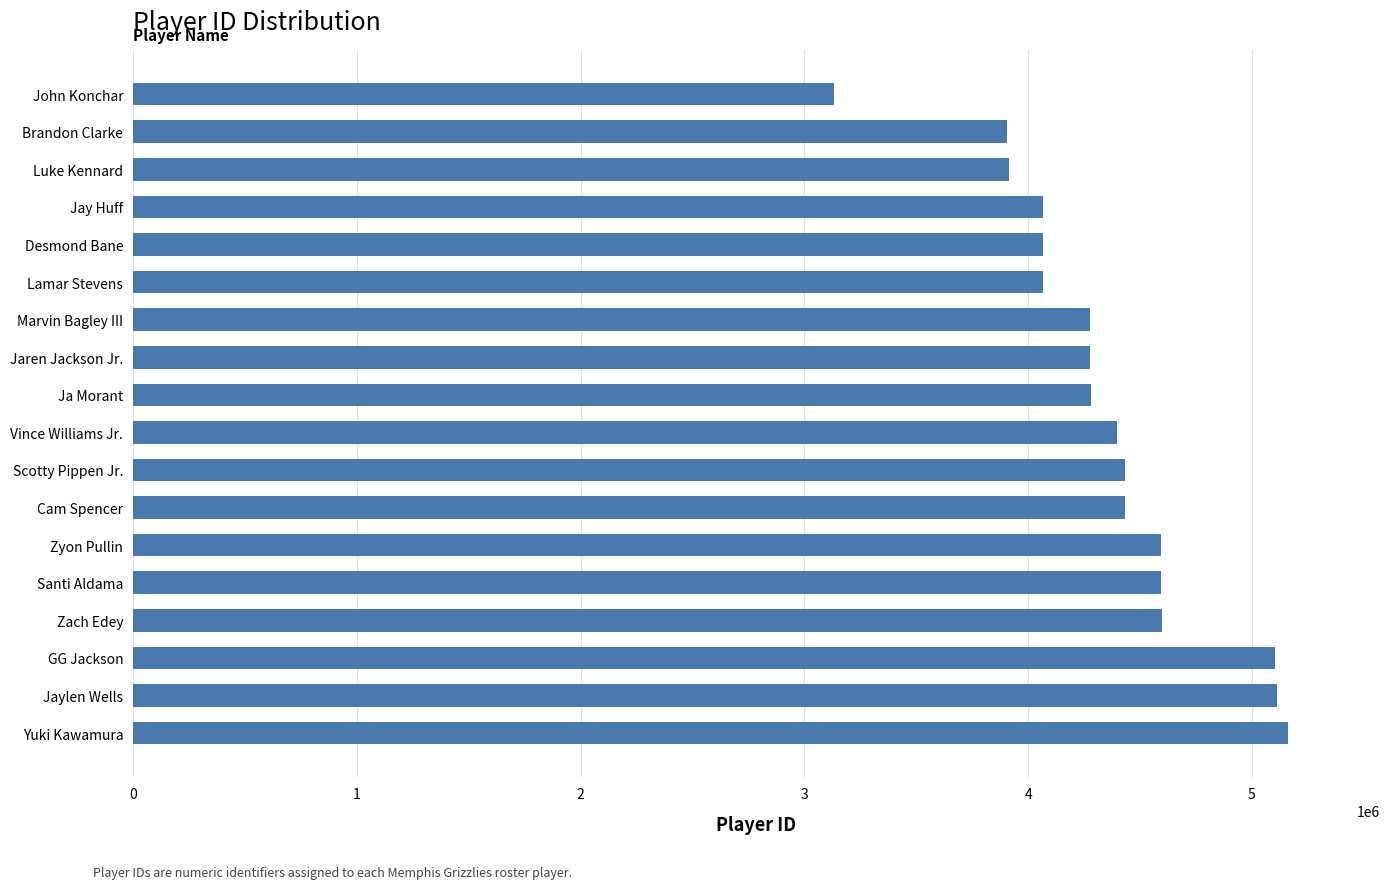

What is the ratio of the value at Ja Morant to the value at Jaylen Wells?

0.8